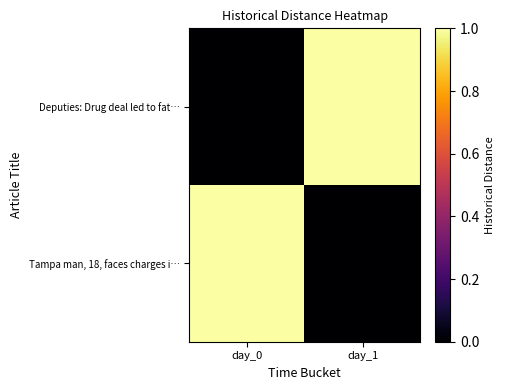

Which series changed the most between day_0 and day_1?

Deputies: Drug deal led to fat…